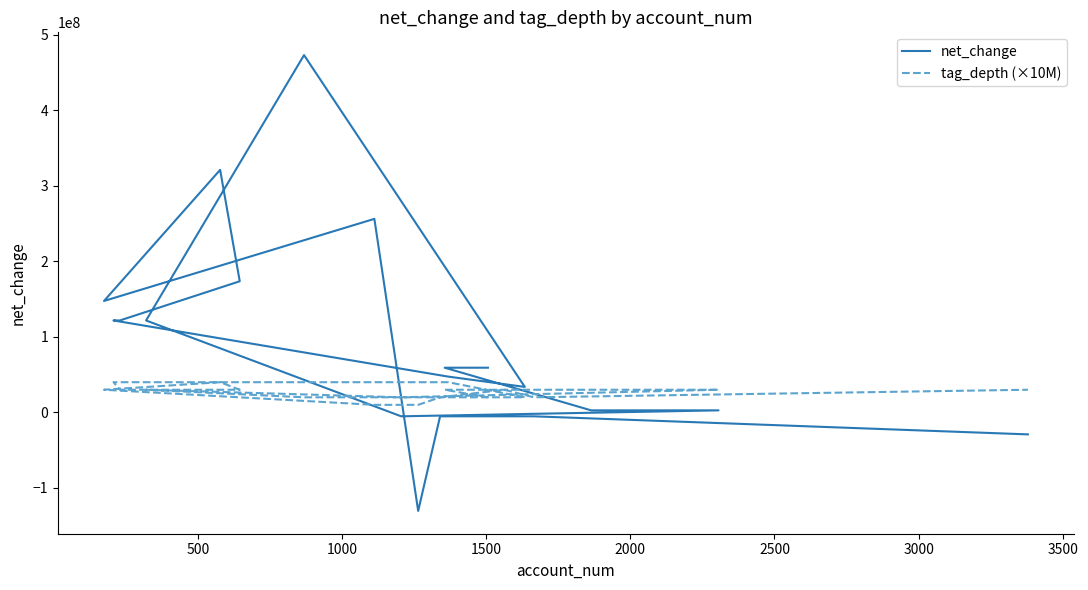

How many lines are shown in the chart?

2